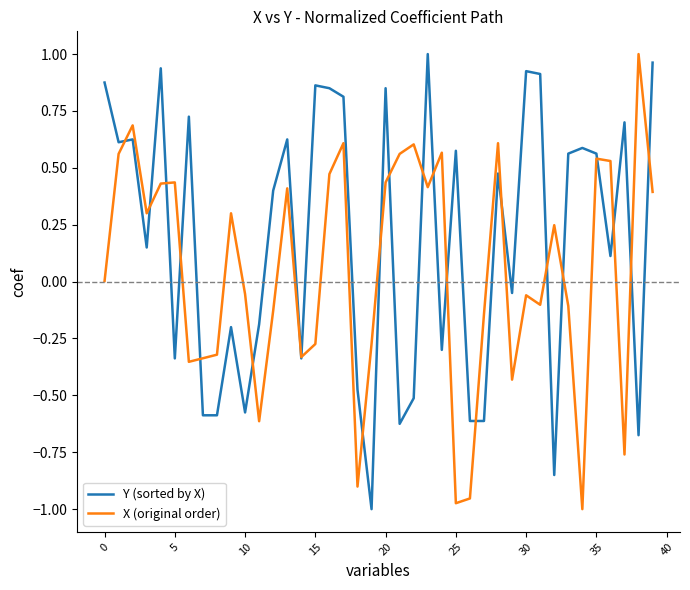

How many distinct data groups are displayed?

2